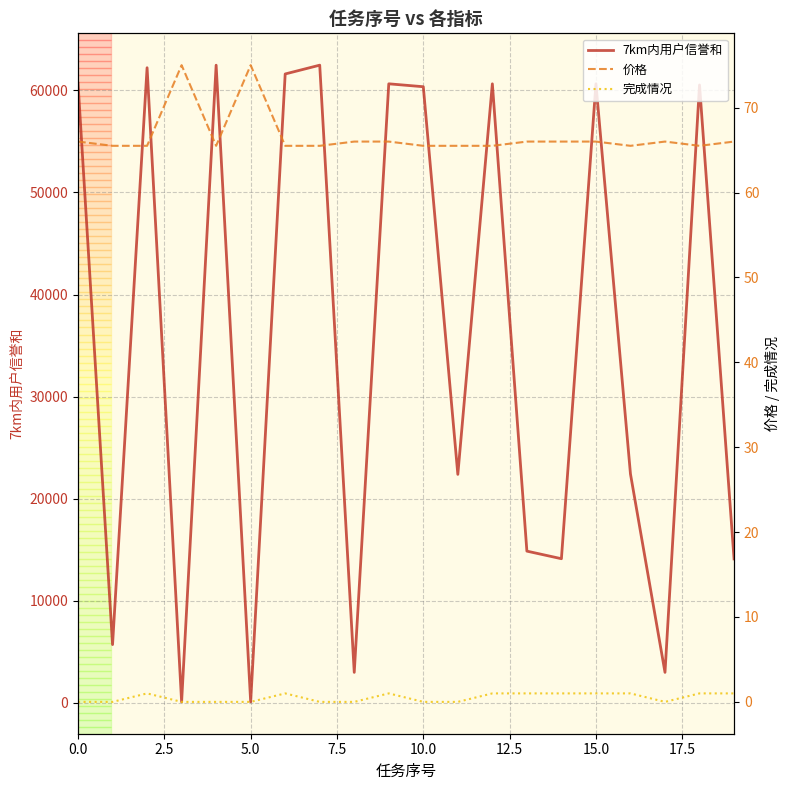

The value of 7km内用户信誉和 at 15.0 is 21118.3. True or false?

False